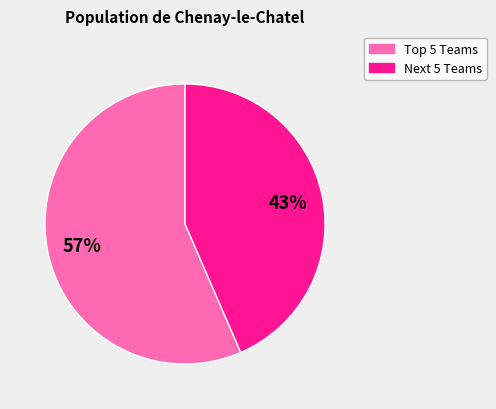

To the nearest percent, what is the average slice percentage?

50%